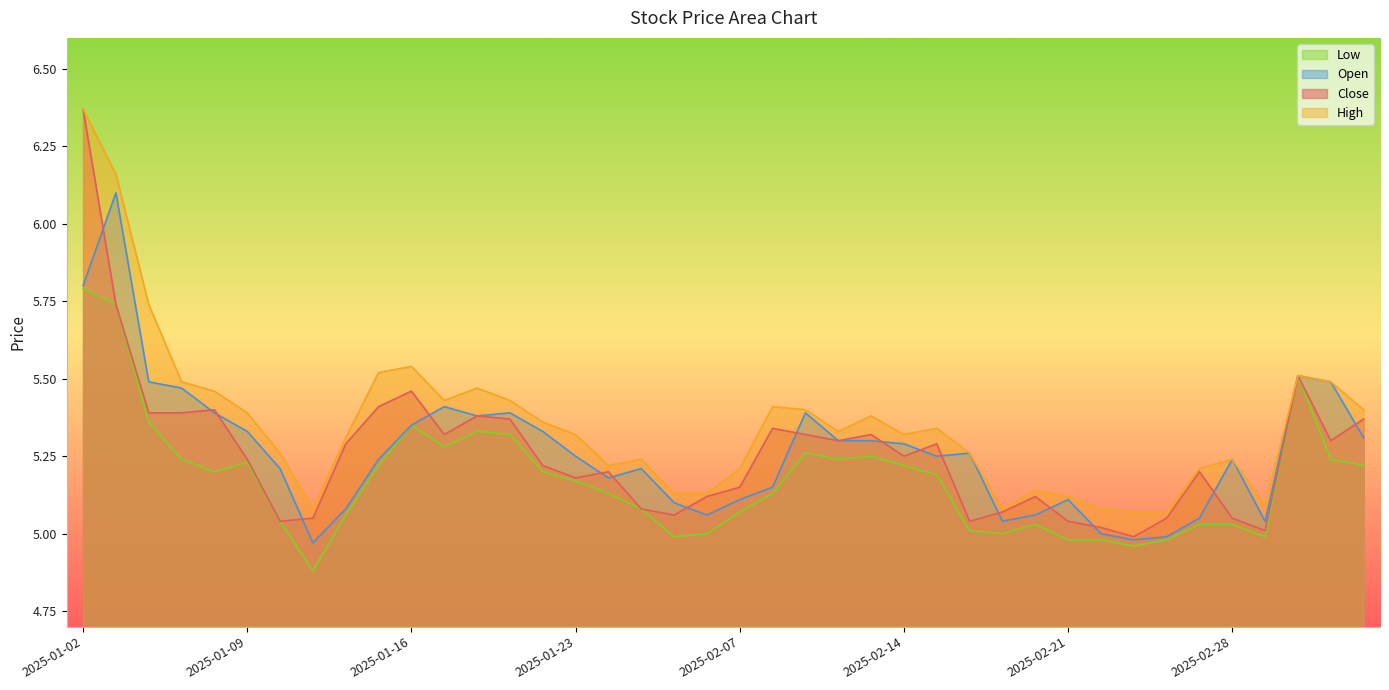

Which series has the largest range (max minus min)?

Close